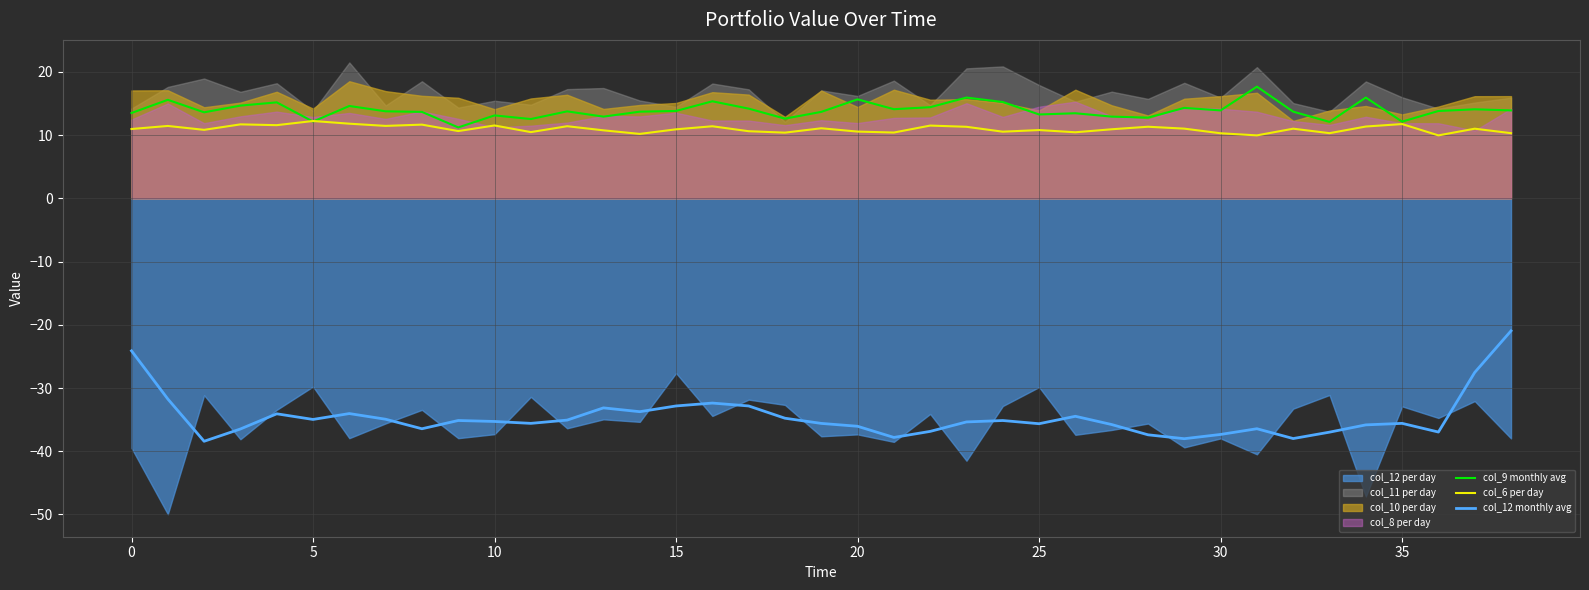

True or false: col_9 monthly avg and col_12 monthly avg intersect in this chart.

False